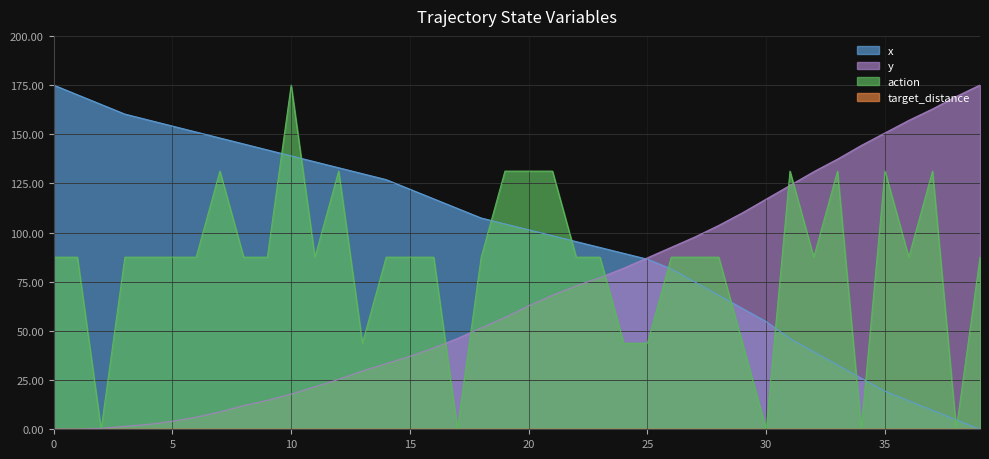

What is the difference between the maximum and minimum values in the x series?

175.0